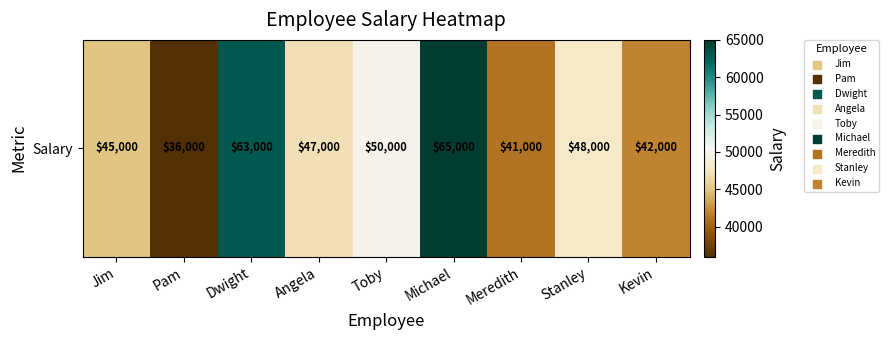

Rank the categories by value from highest to lowest.

Michael, Dwight, Toby, Stanley, Angela, Jim, Kevin, Meredith, Pam